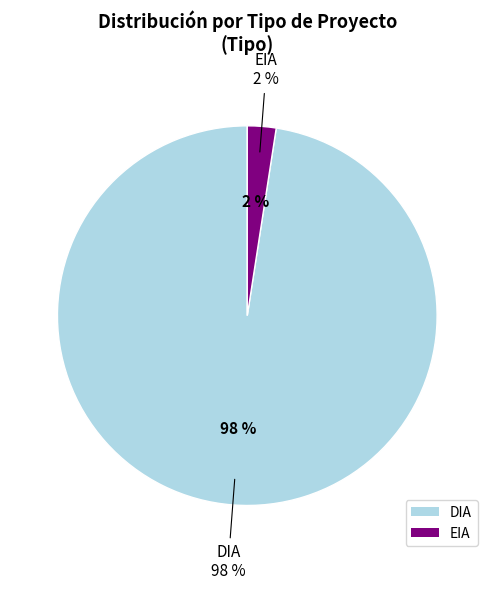

True or false: EIA accounts for 26% of the total.

False